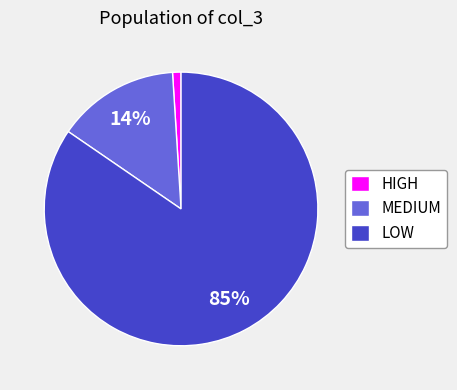

Which category has the biggest portion of the pie?

LOW